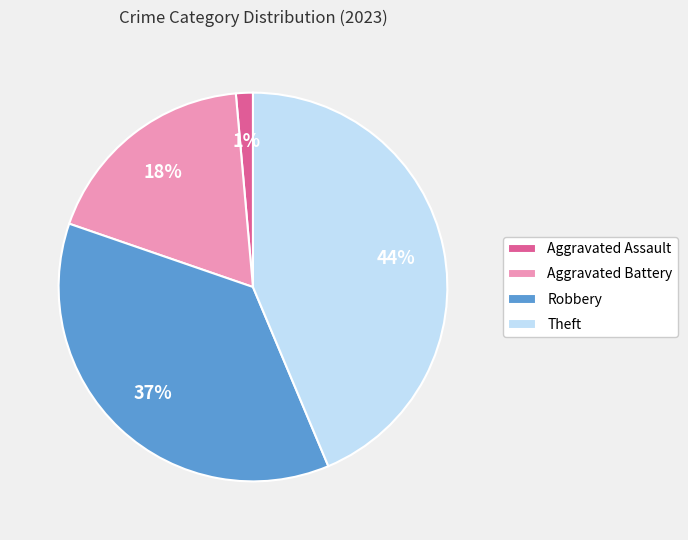

To the nearest percent, what is the difference between the Aggravated Assault and Aggravated Battery slice percentages?

17%